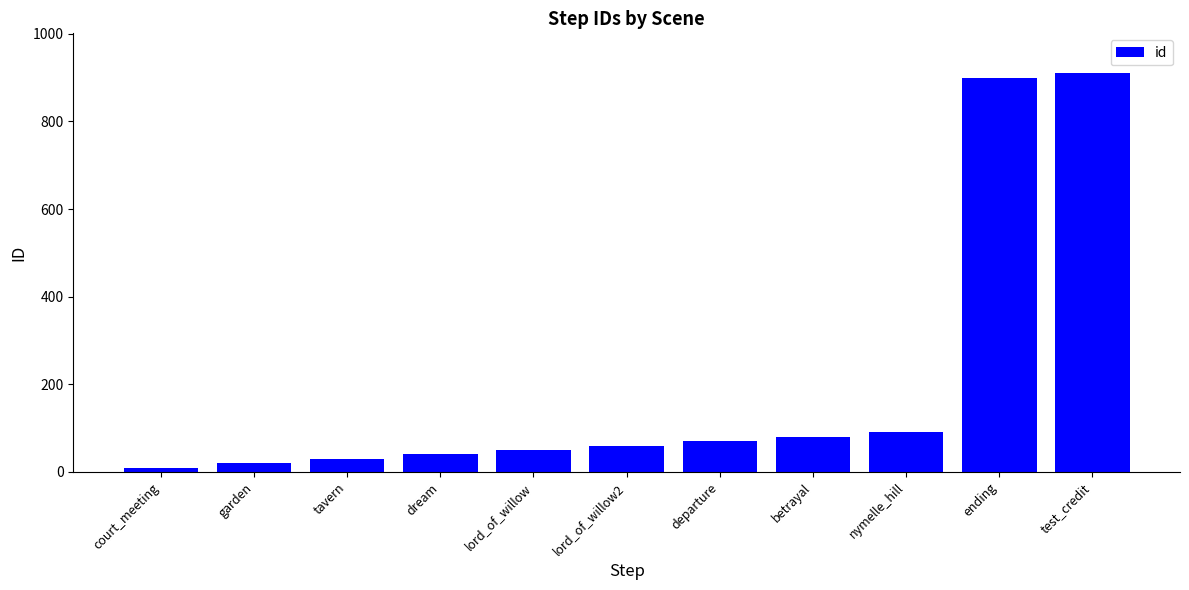

What is the minimum value shown in the chart?

10